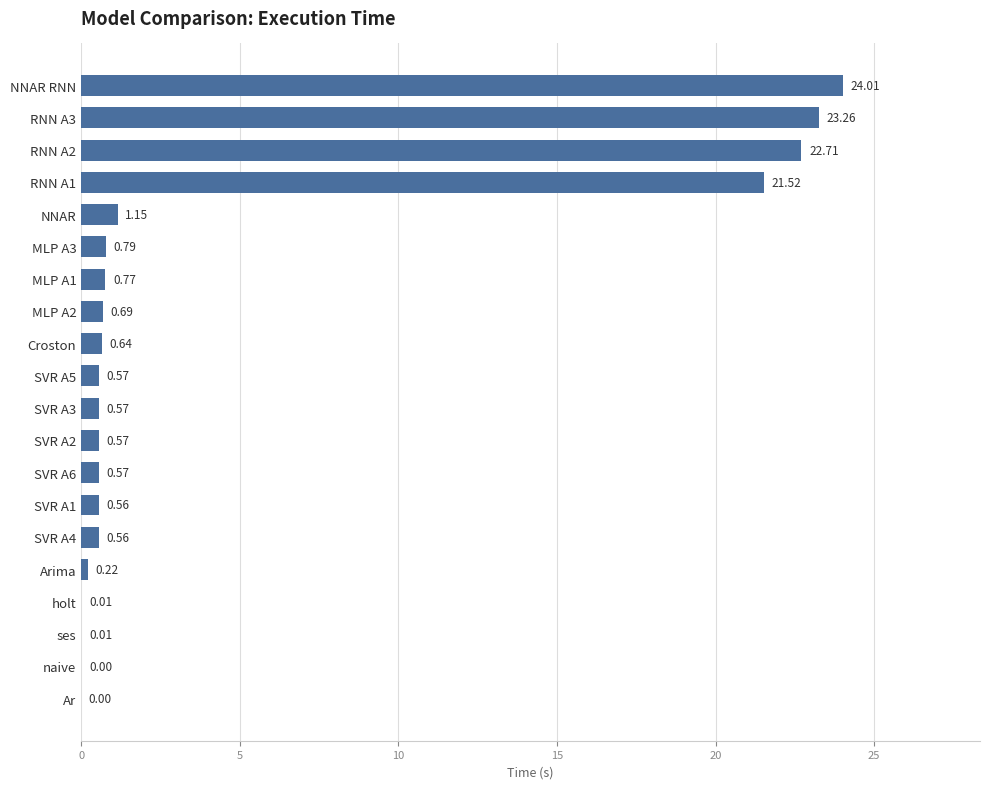

How many series are shown in this chart?

1